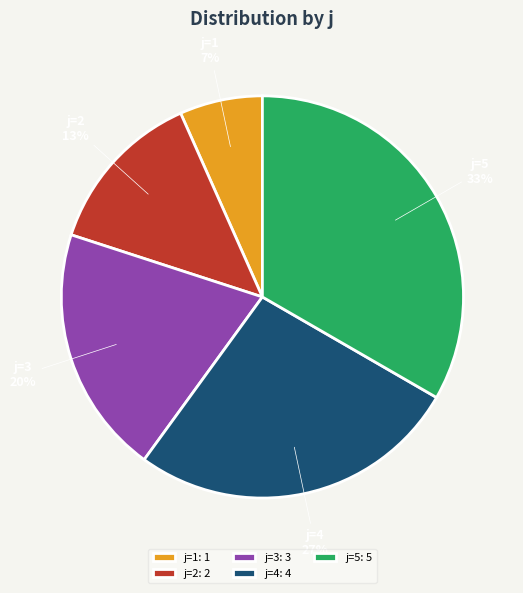

To the nearest percent, what is the average slice percentage?

20%